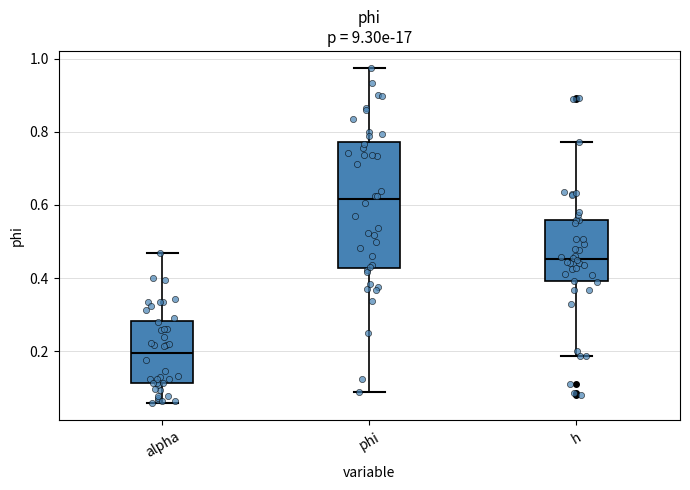

Which box is the tallest, from its lower edge to its upper edge?

phi